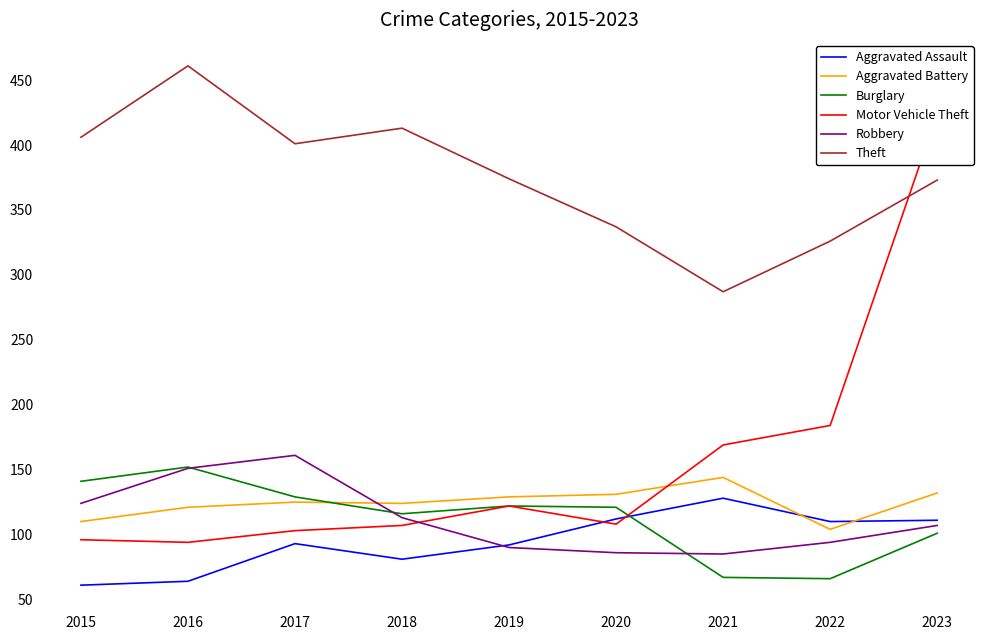

Which series has the largest range (max minus min)?

Motor Vehicle Theft